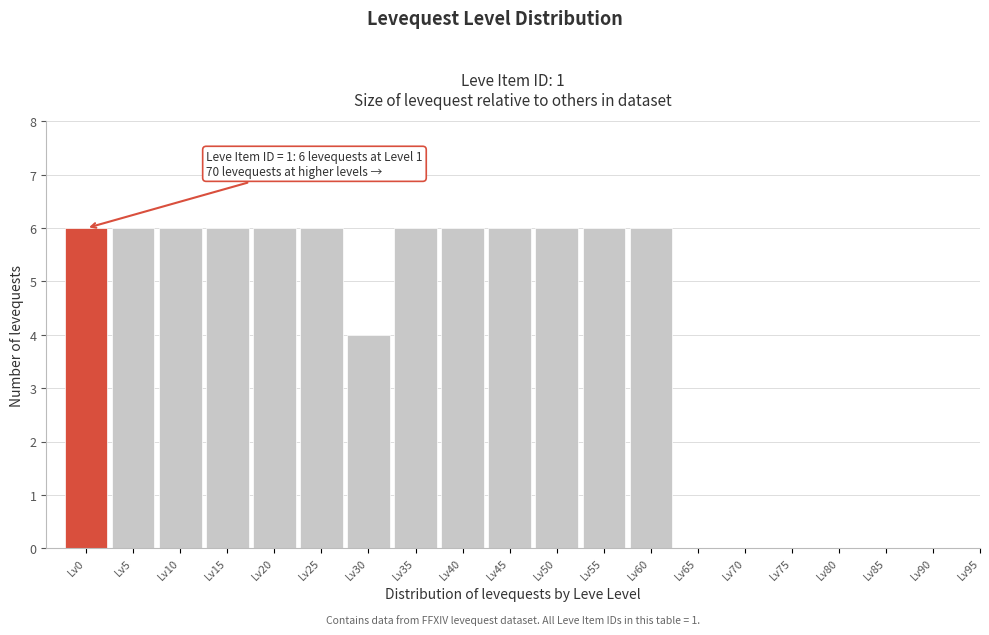

Reading left to right, extract all data points from this chart.

Lv0=6	Lv5=6	Lv10=6	Lv15=6	Lv20=6	Lv25=6	Lv30=4	Lv35=6	Lv40=6	Lv45=6	Lv50=6	Lv55=6	Lv60=6	Lv65=0	Lv70=0	Lv75=0	Lv80=0	Lv85=0	Lv90=0	Lv95=0